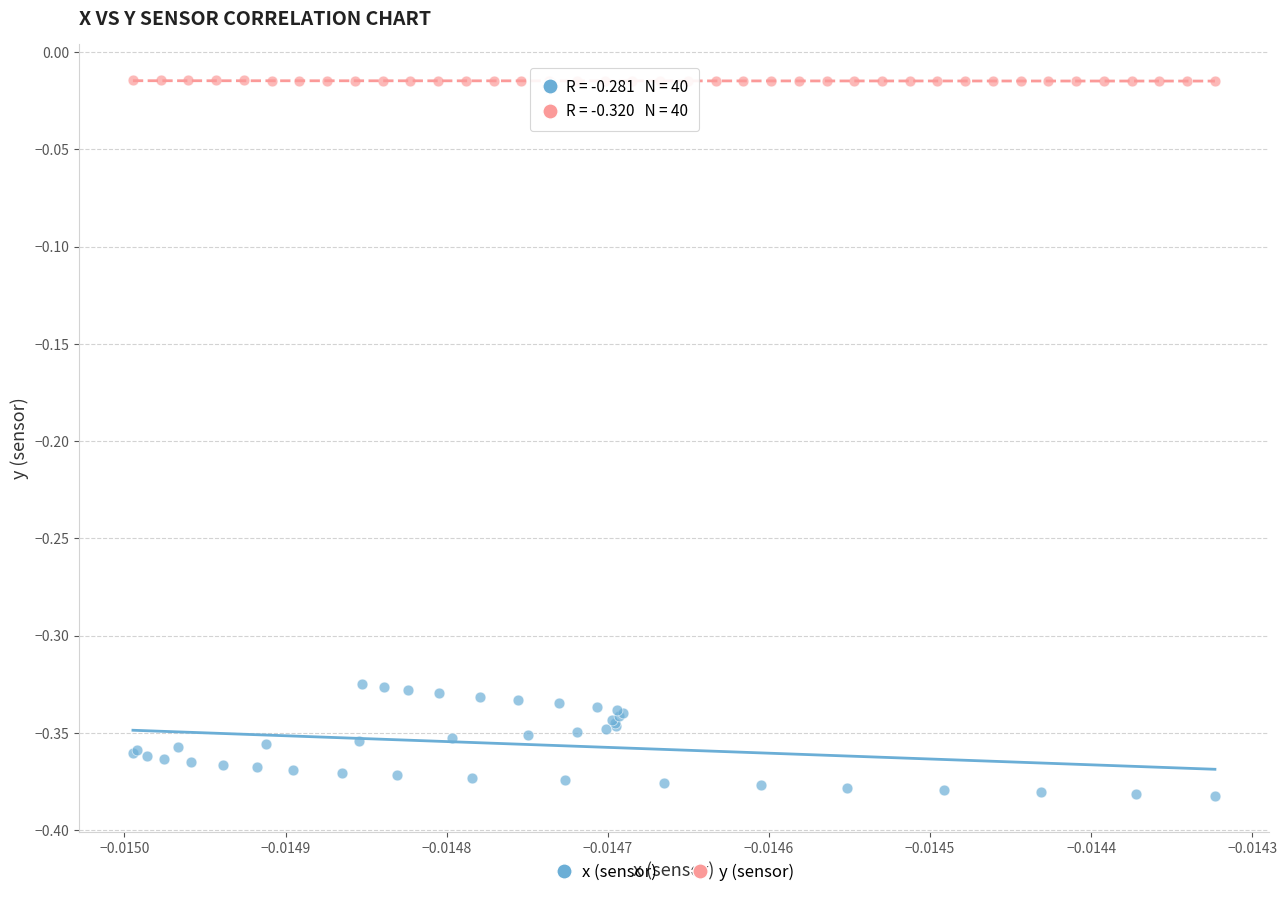

Which series reaches the minimum Y coordinate?

x (sensor)